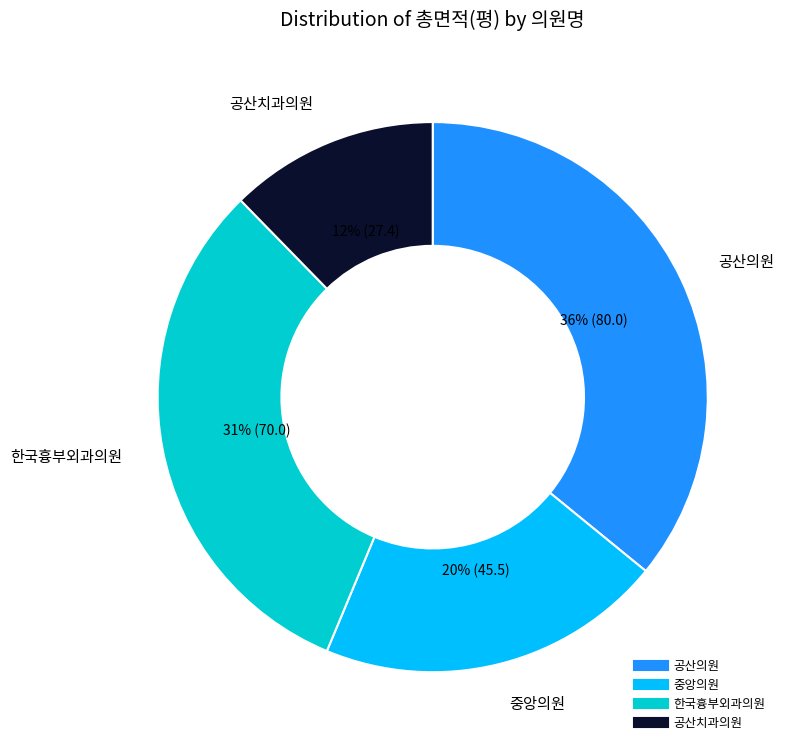

What percentage is the 공산의원 slice, to the nearest percent?

36%